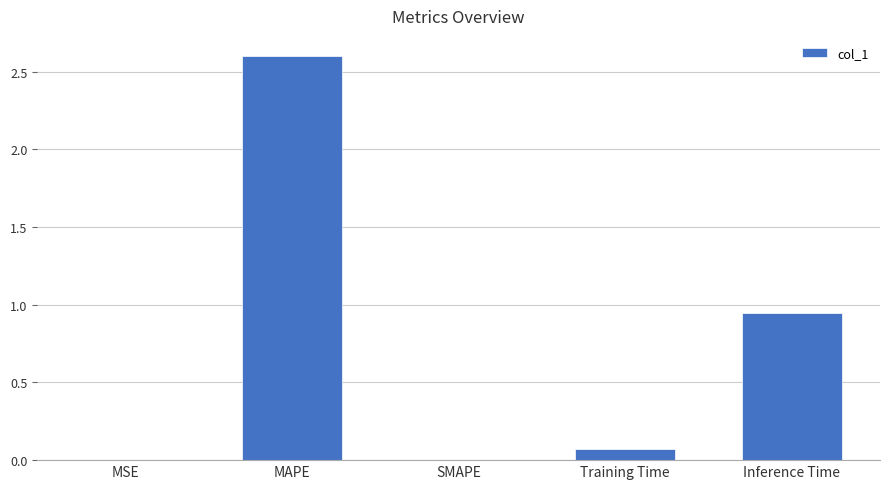

What is the average value?

0.7